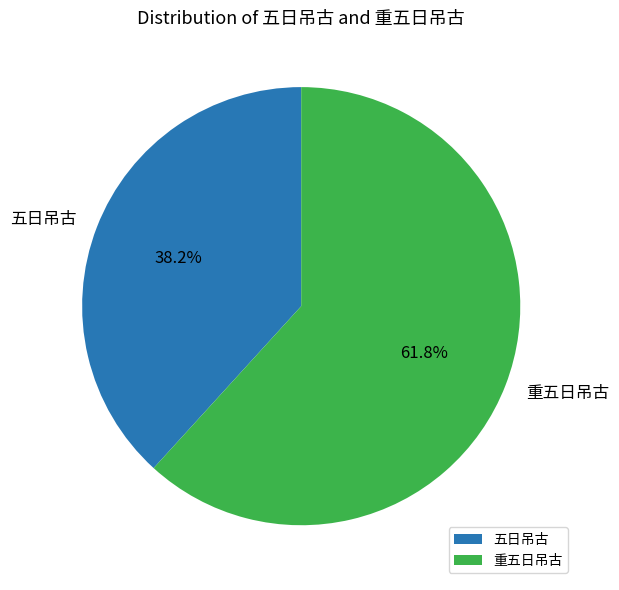

What portion of the pie excludes 重五日吊古?

38.2%